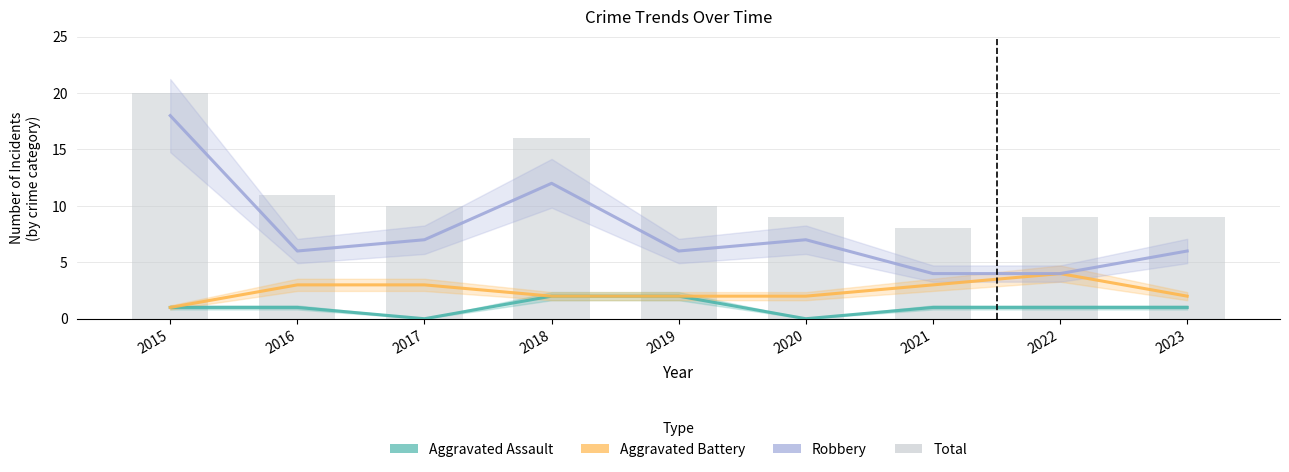

Between 2015 and 2021, which series saw the biggest shift?

Robbery